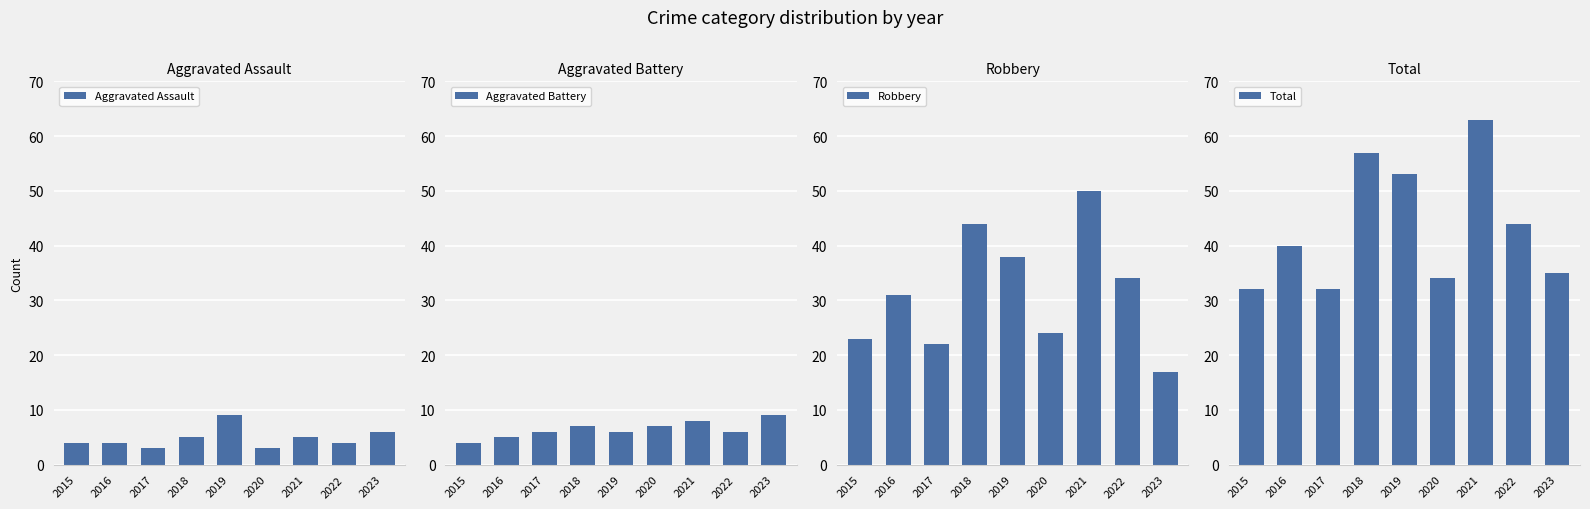

Which series has the widest spread of values?

Robbery